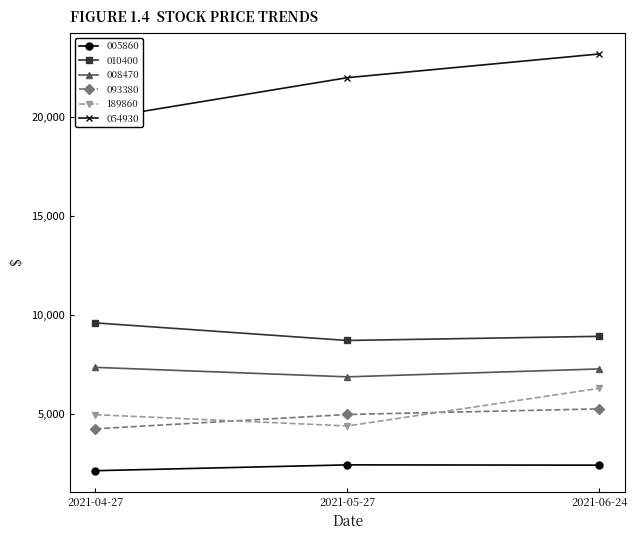

What is the maximum value shown in the chart?

23200